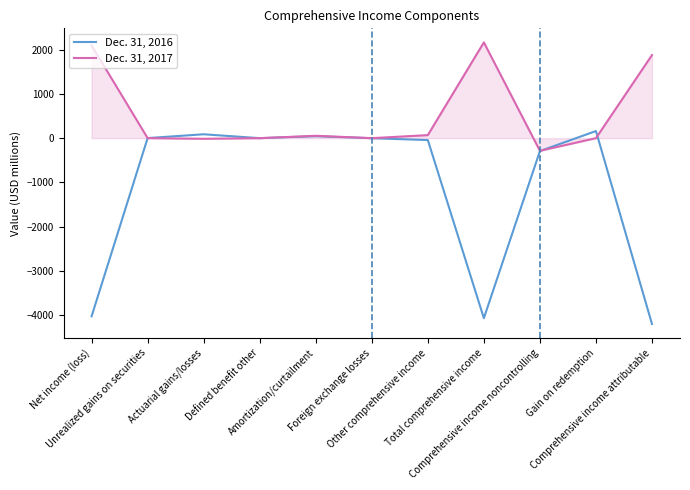

Which series has the widest spread of values?

Dec. 31, 2016